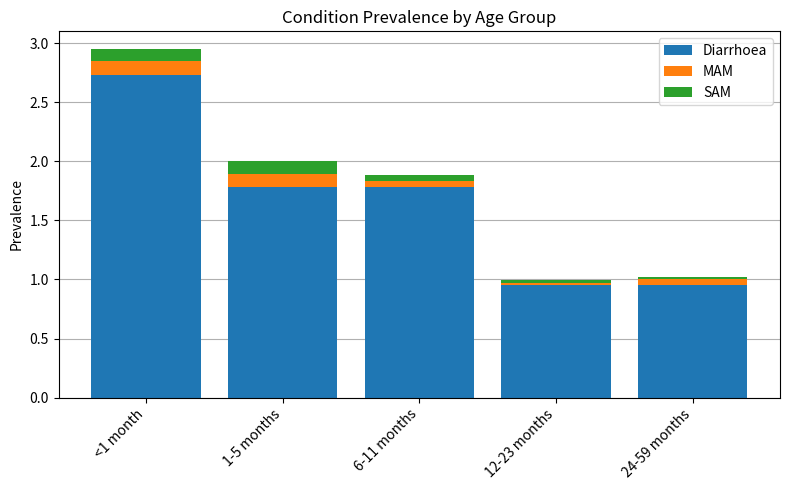

What is the average value of the Diarrhoea series?

1.6